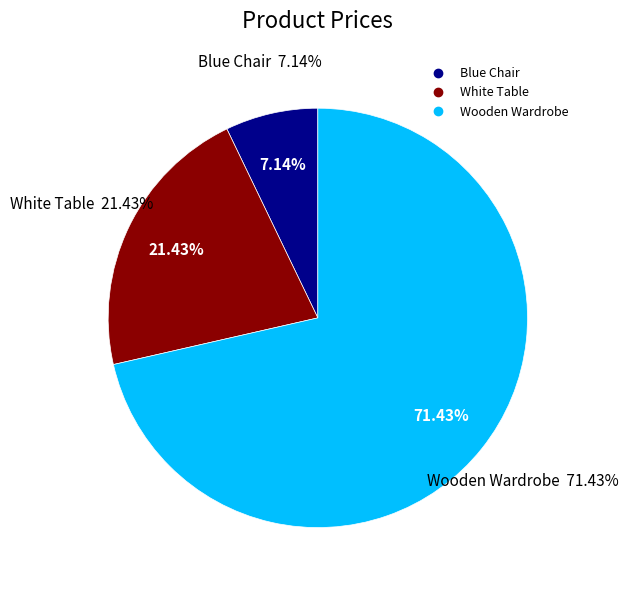

What is the smallest slice in the pie chart?

Blue Chair